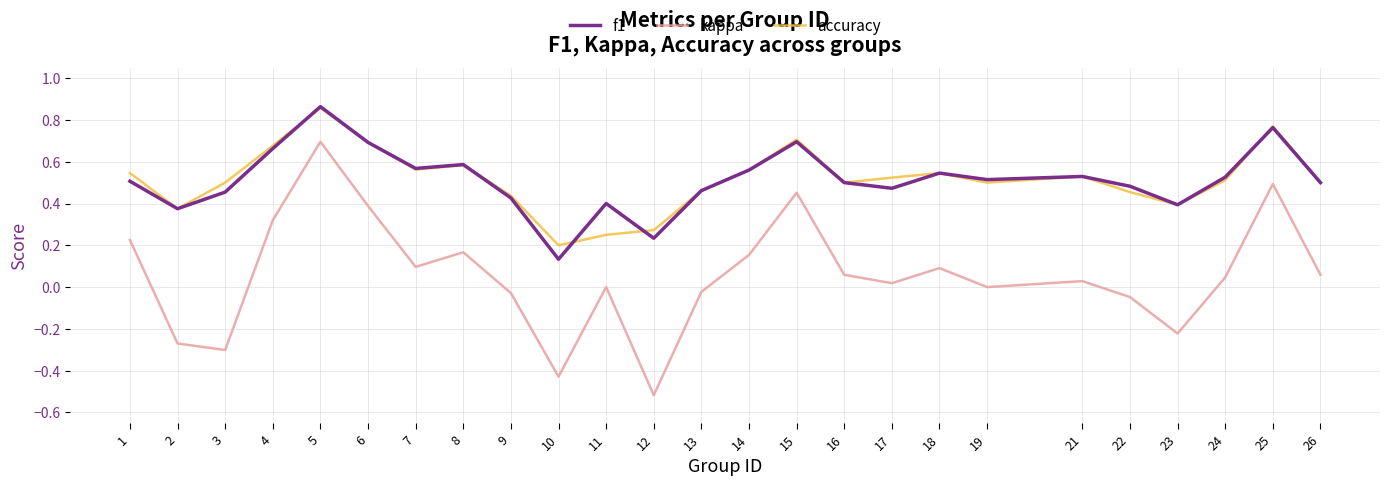

What are all the series names shown in the legend?

f1, kappa, accuracy